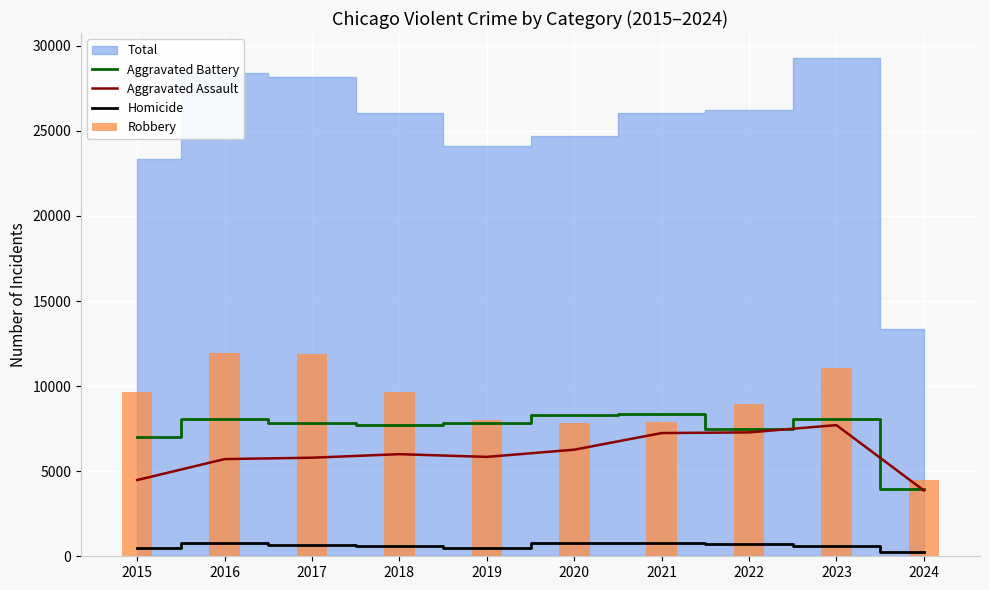

At which category is the sum across all series the highest?

2023